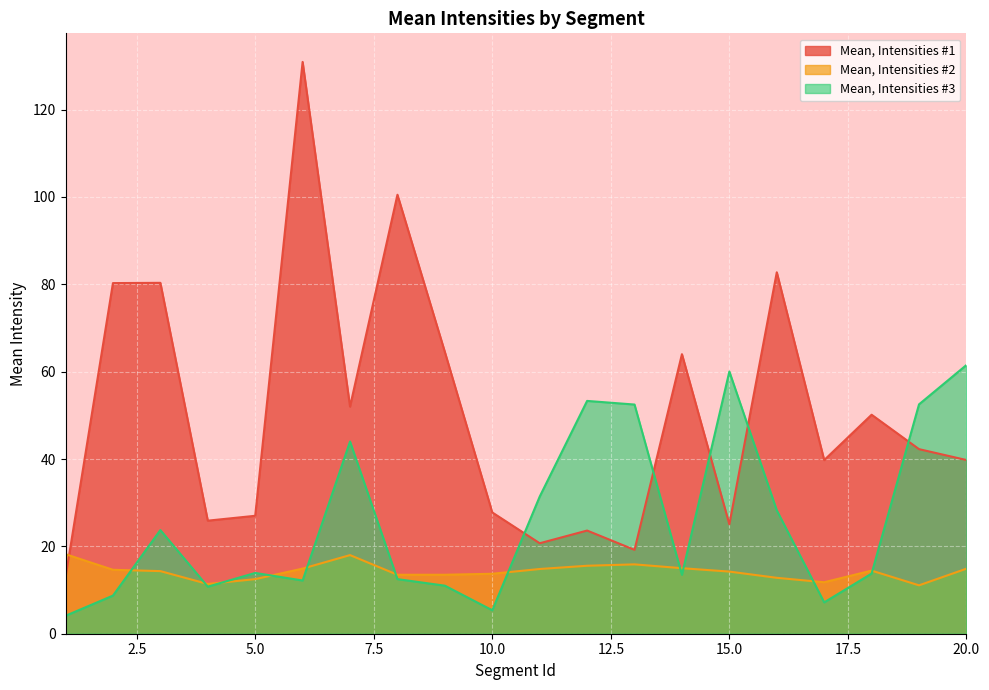

What is the spread (max minus min) of values at 3?

66.0